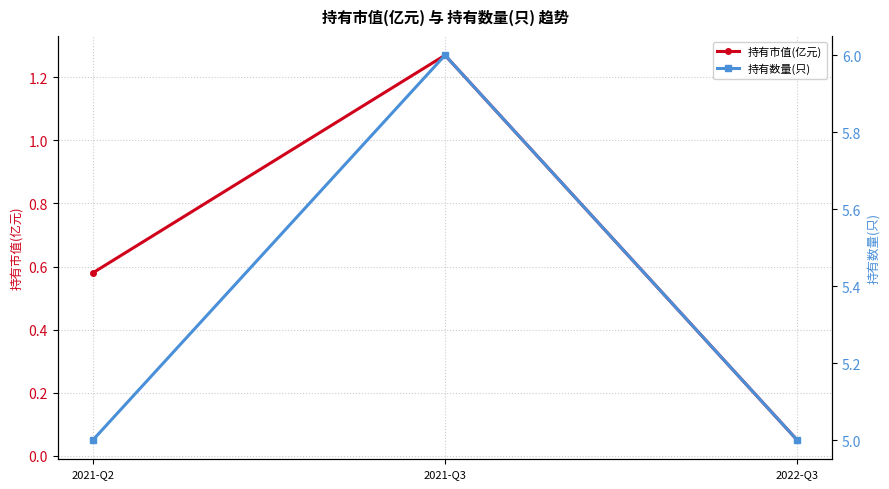

What is the approximate value of 持有数量(只) at 2022-Q3?

5.0